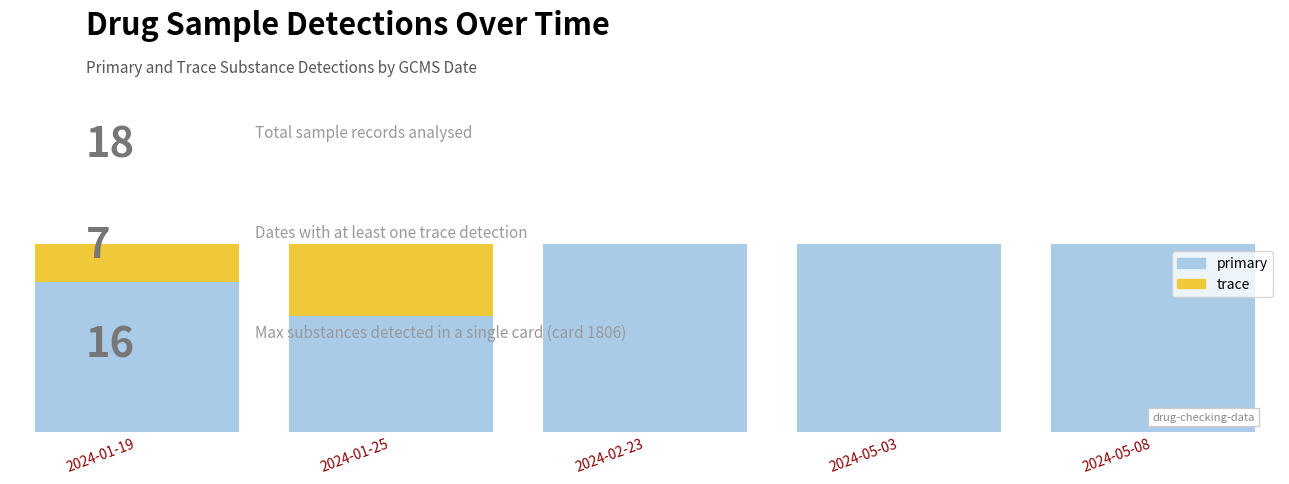

How many series are shown in this chart?

2